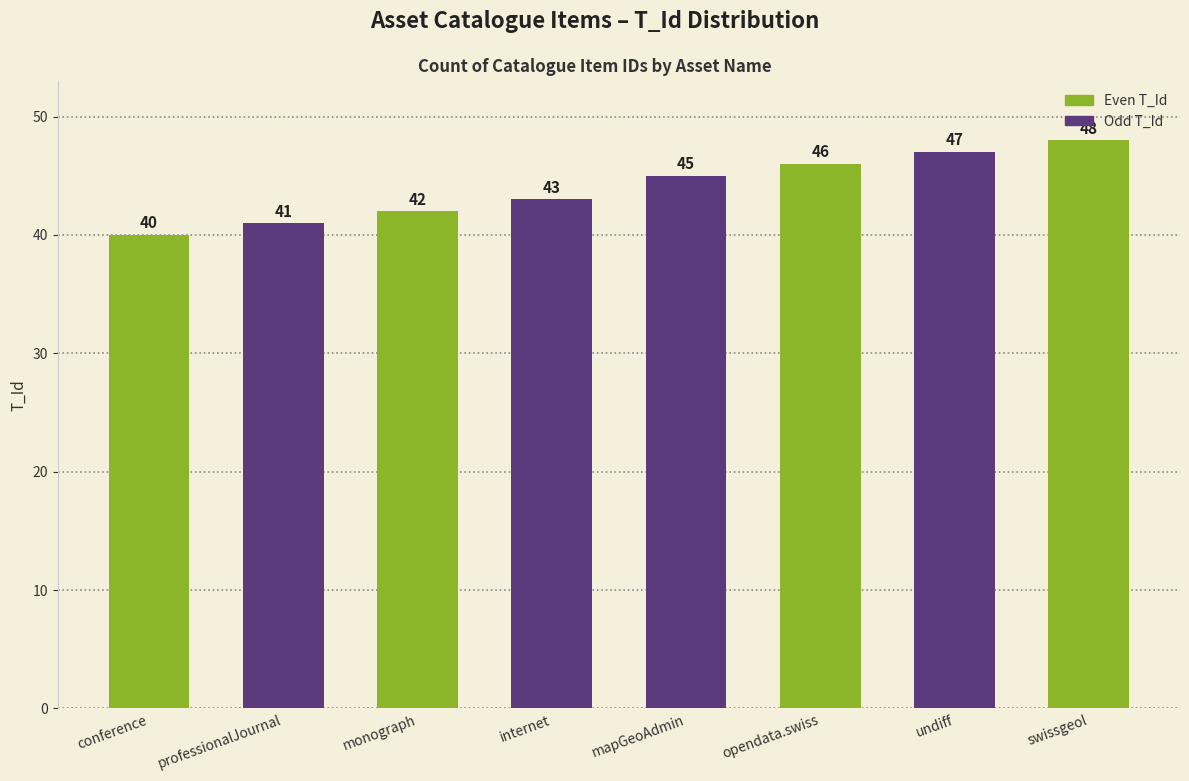

What value does the data have at monograph?

42